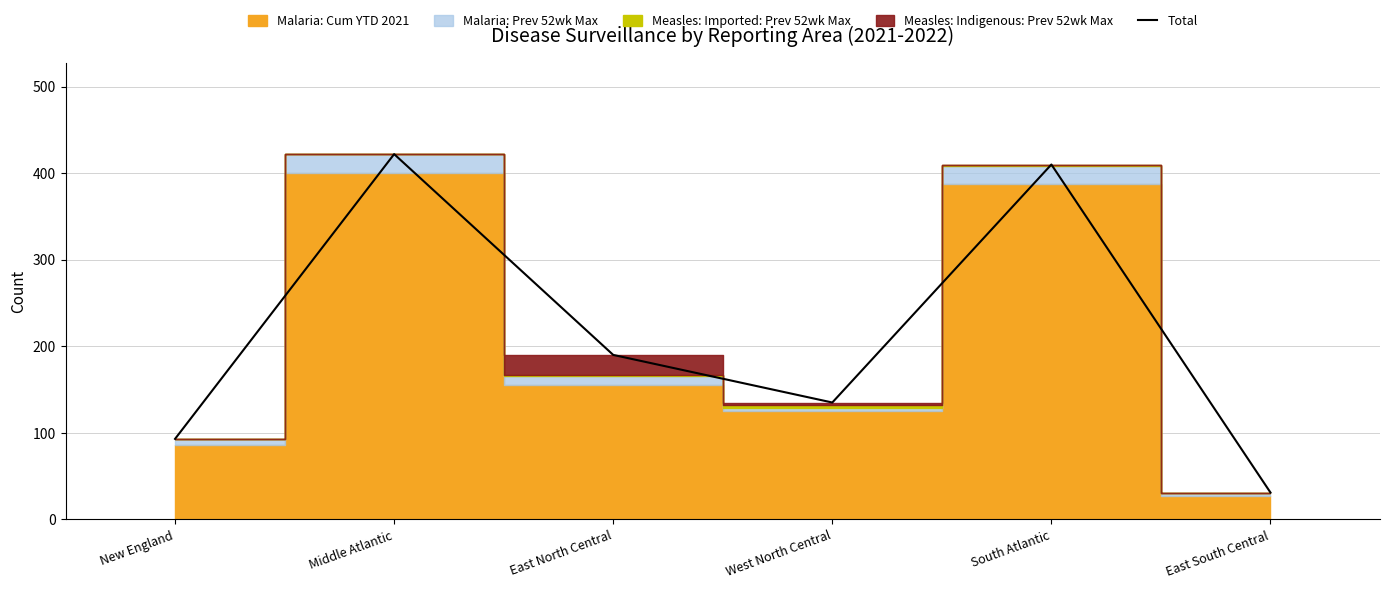

How many points are higher than both their immediate neighbors (excluding endpoints)?

2